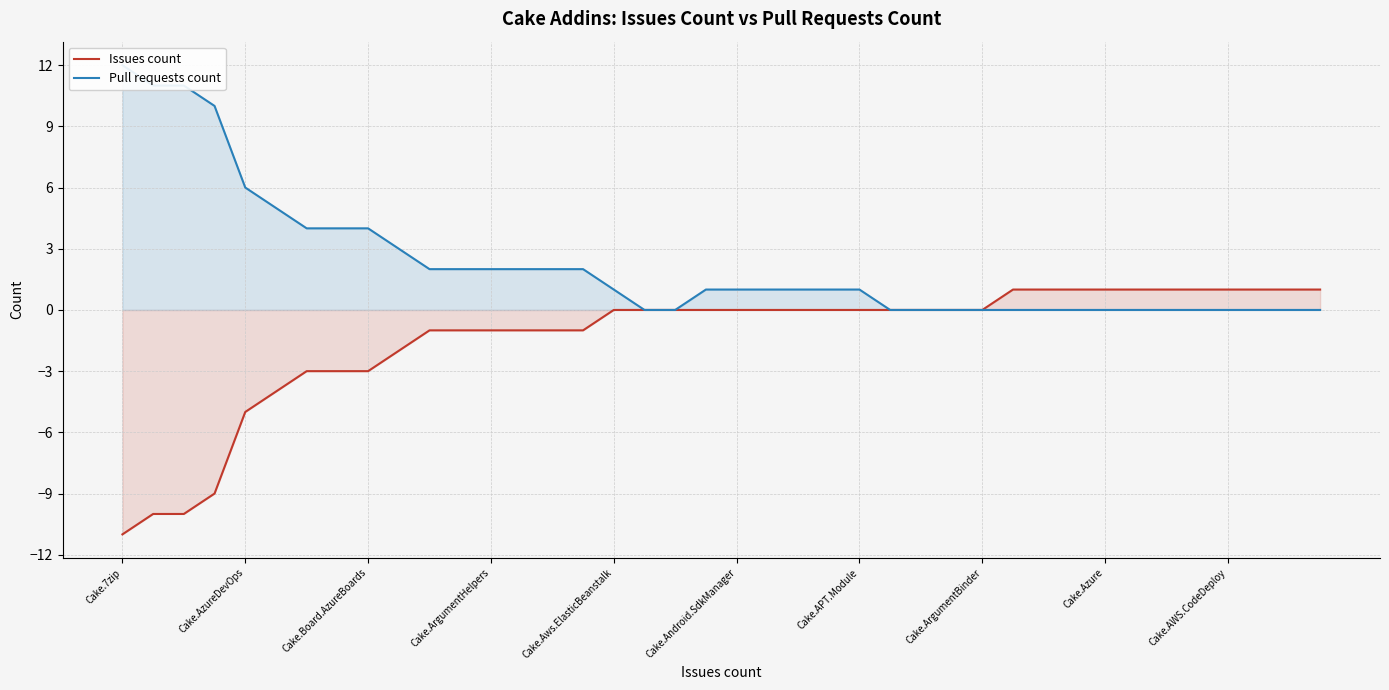

At which label does Issues count reach its minimum?

Cake.7zip